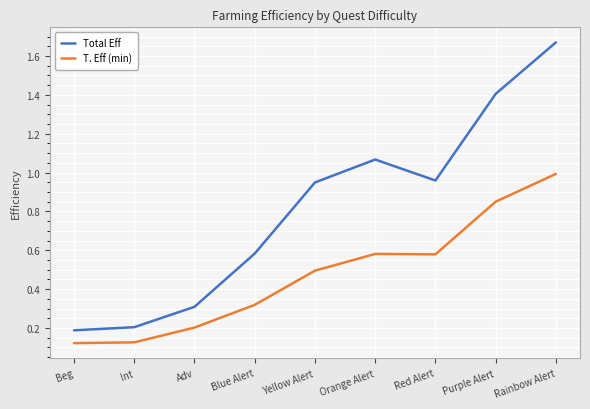

What position from the right is Orange Alert?

4